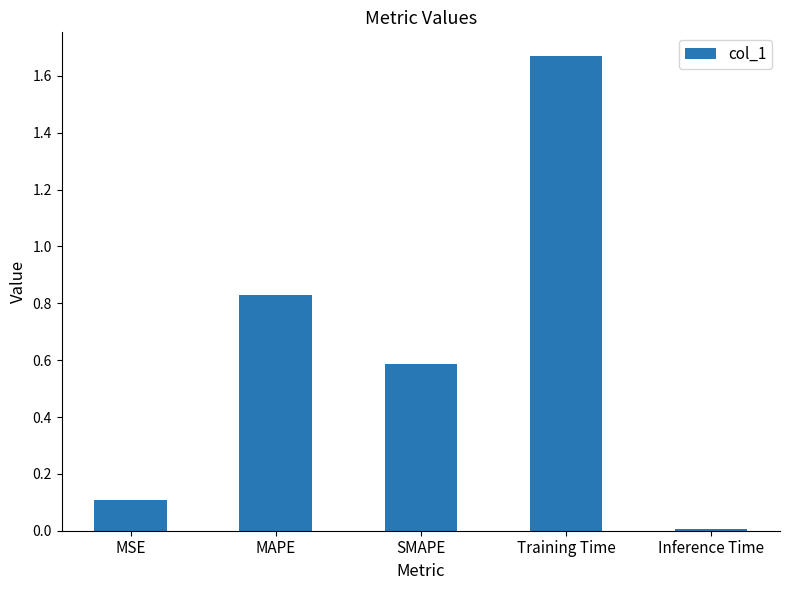

Which category has the highest value across all series?

Training Time